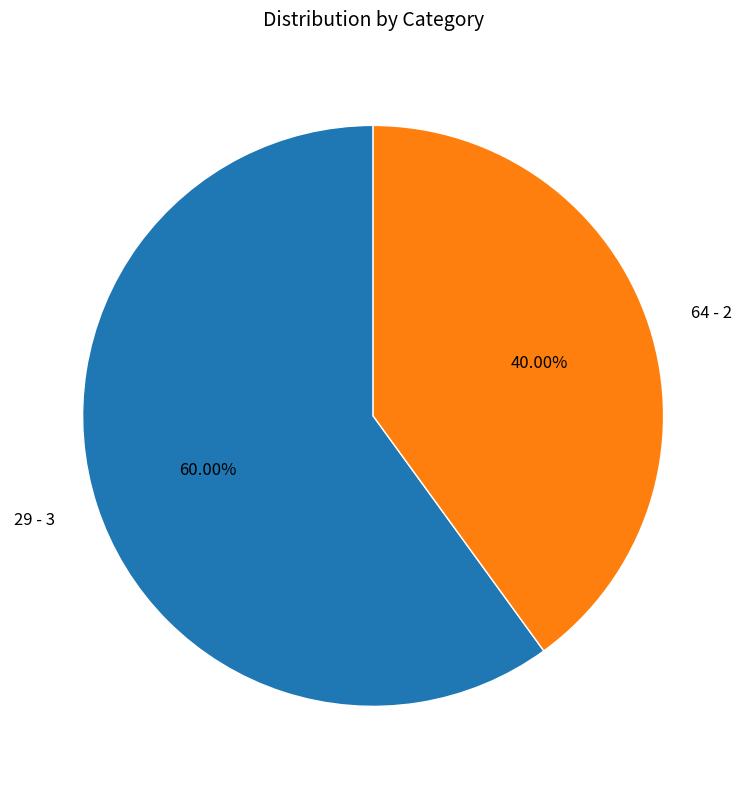

What is the total percentage of 29 and 64?

100.0%